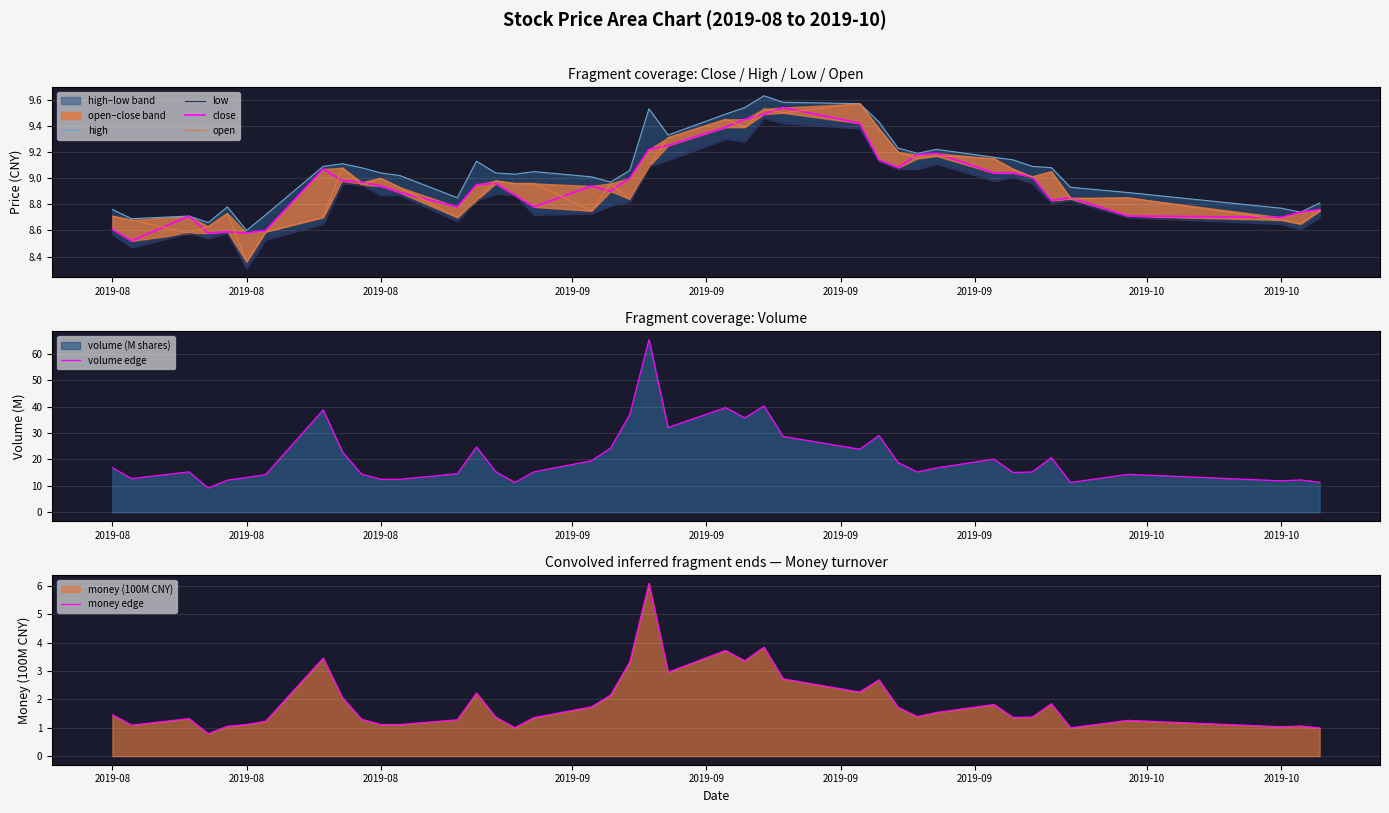

True or false: close and volume edge intersect in this chart.

False